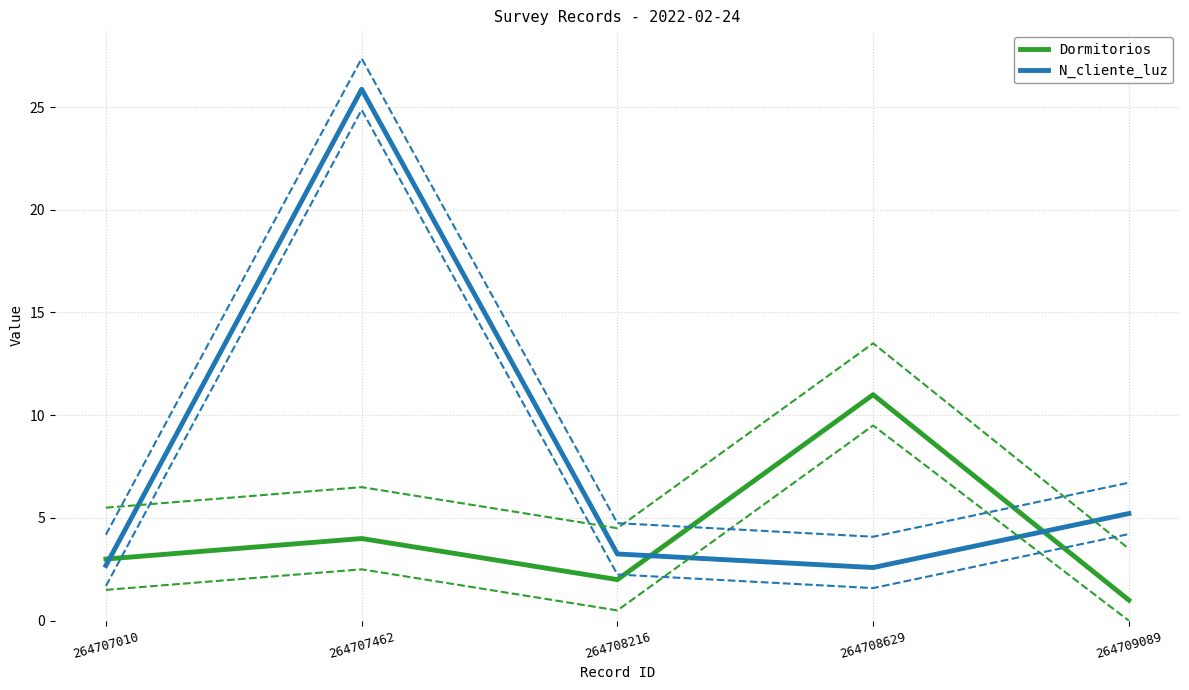

How many intersections are there between N_cliente_luz and Dormitorios?

3